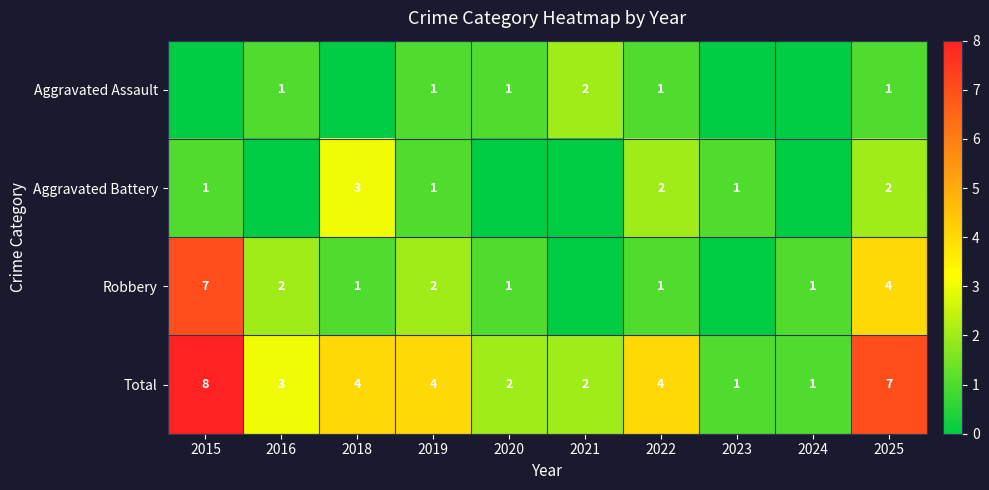

Count the number of data series in this chart.

4